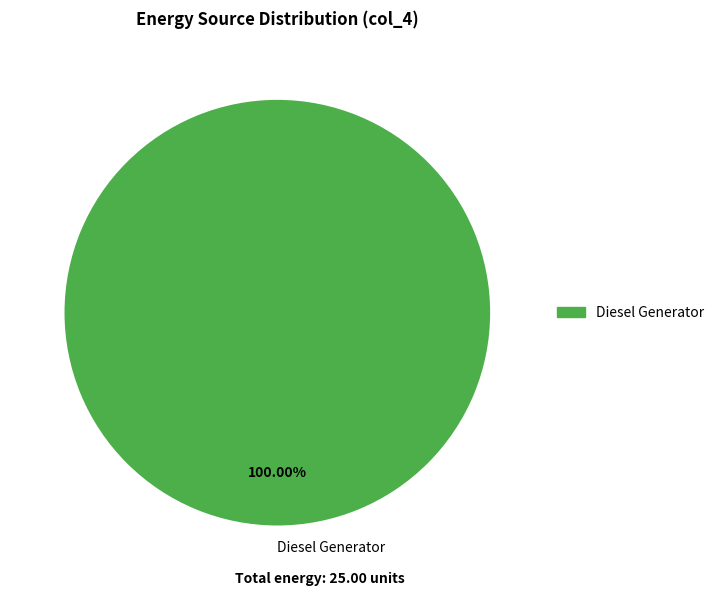

How many segments does this pie chart have?

1